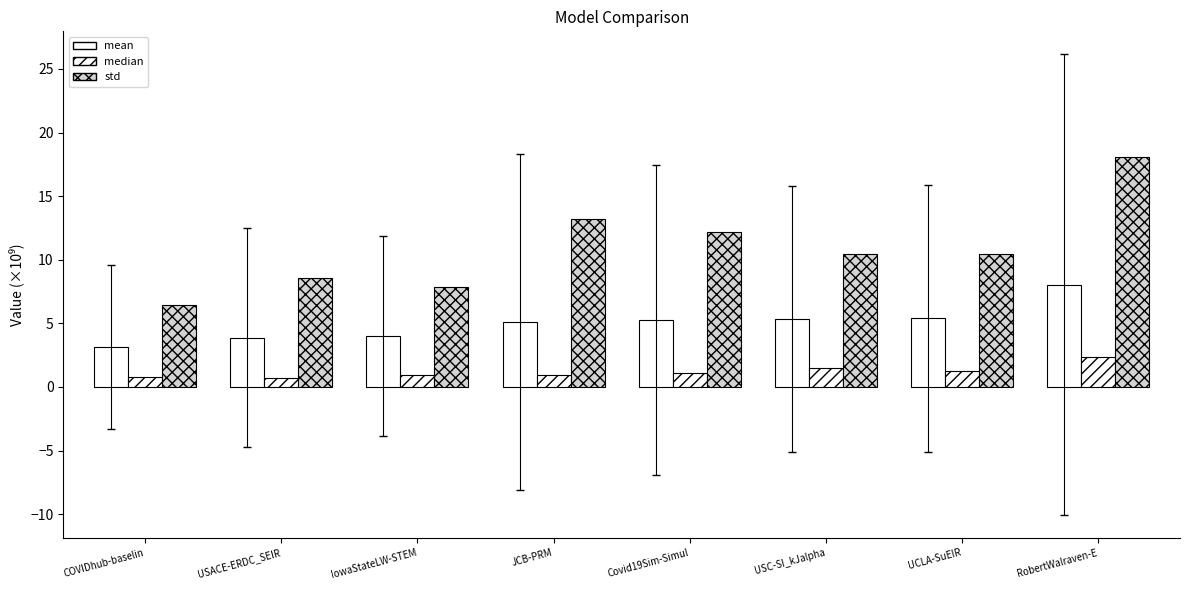

What is the average value of the median series?

1.2